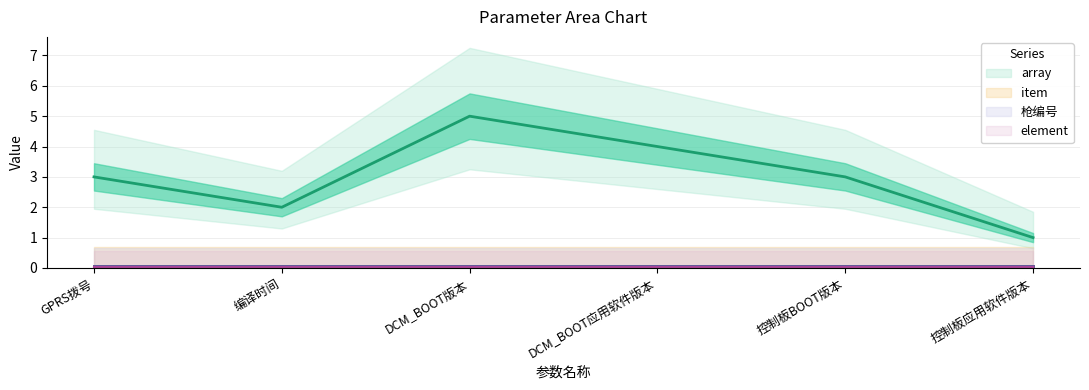

The value of 枪编号 at 控制板BOOT版本 is 0. True or false?

True